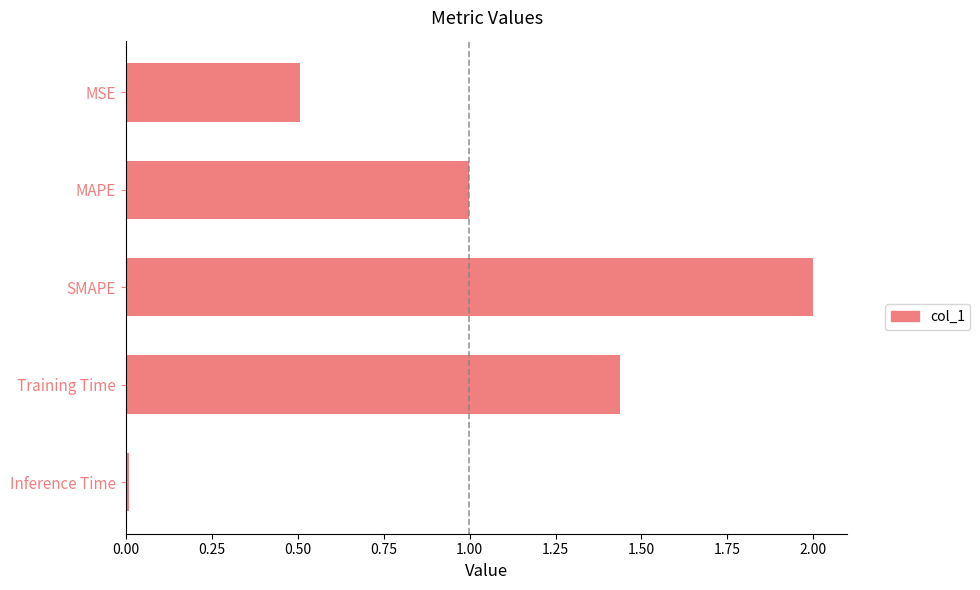

What is the label of the 4th bar from the top?

Training Time